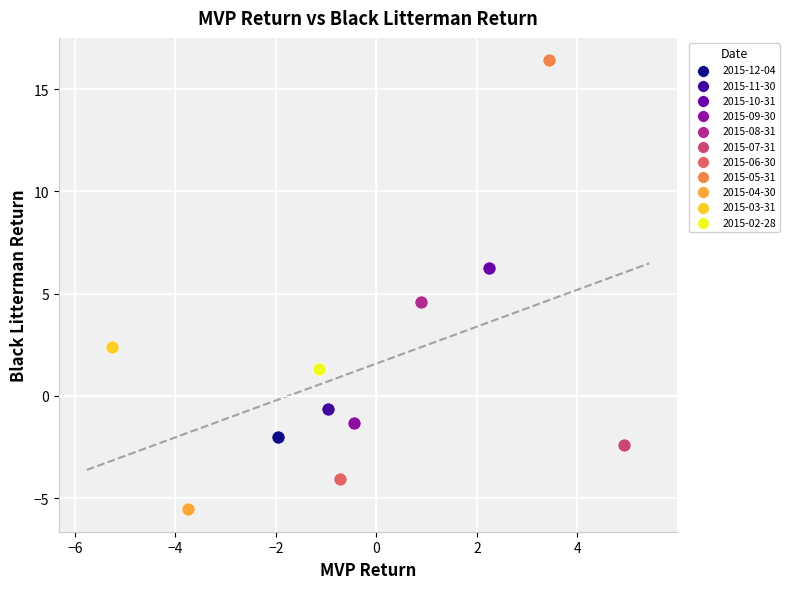

What are all the series names shown in the legend?

2015-12-04, 2015-11-30, 2015-10-31, 2015-09-30, 2015-08-31, 2015-07-31, 2015-06-30, 2015-05-31, 2015-04-30, 2015-03-31, 2015-02-28